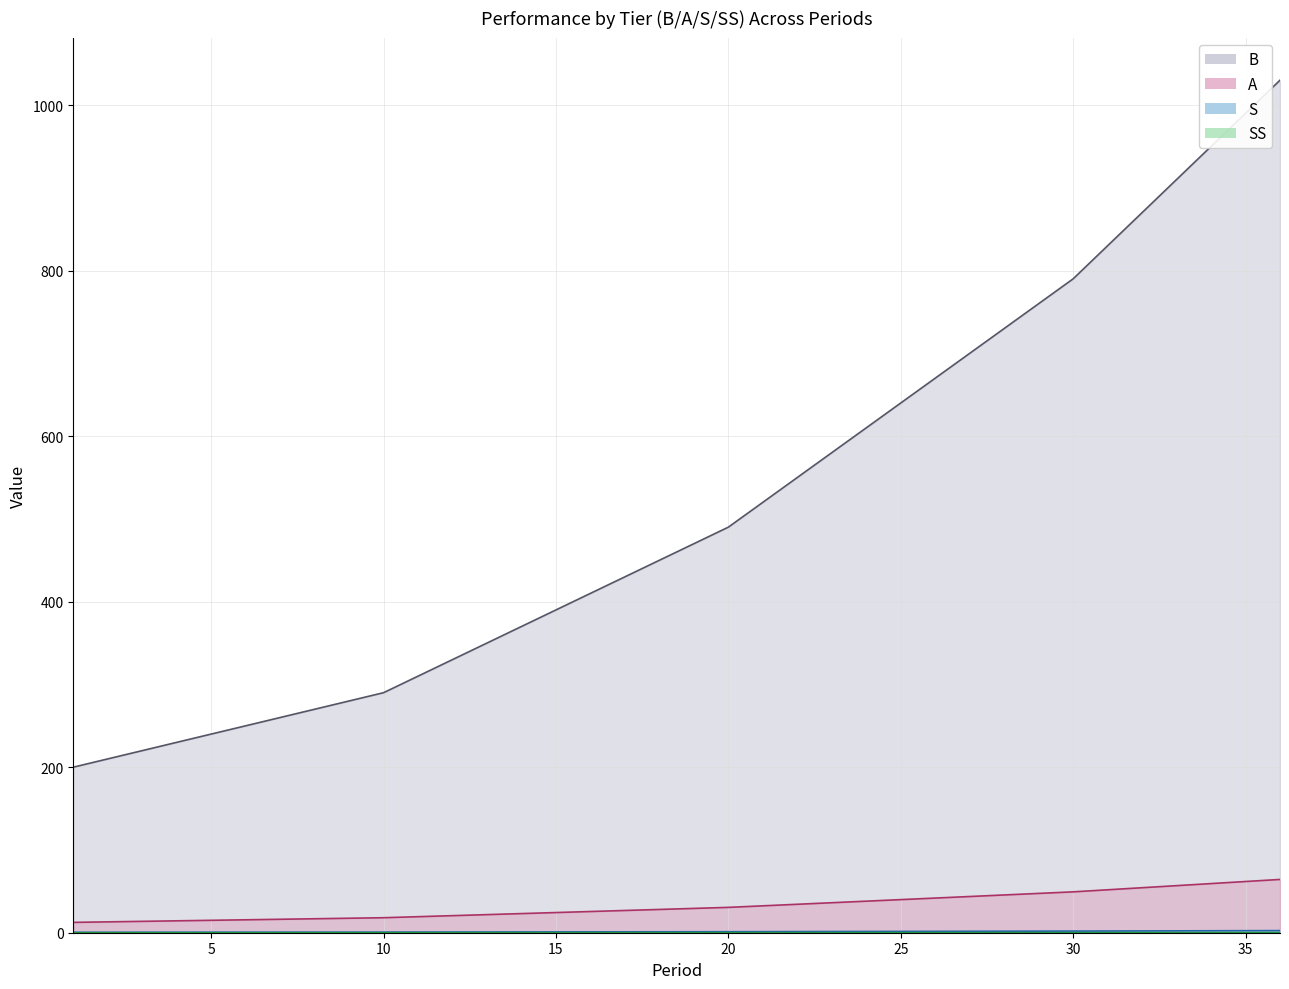

The value of A at 7 is 0.9. True or false?

False